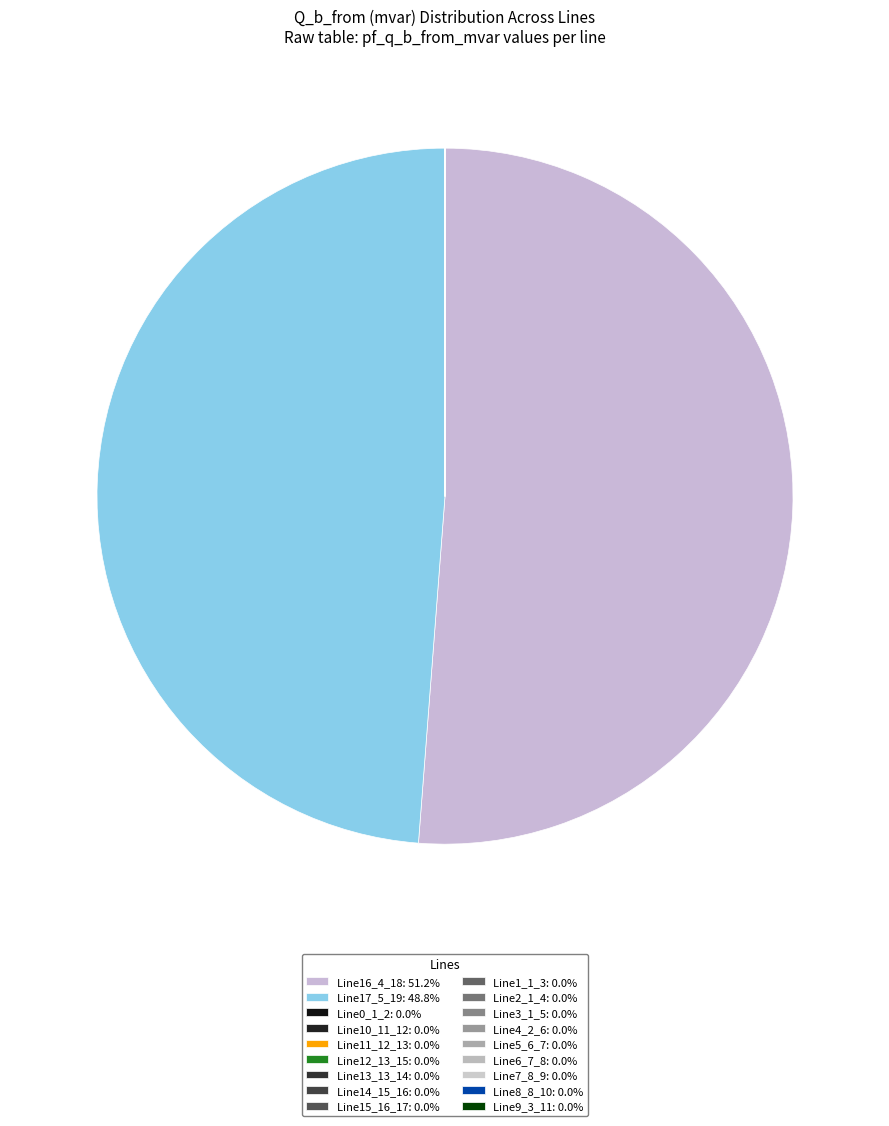

Count the number of slices in the pie.

18